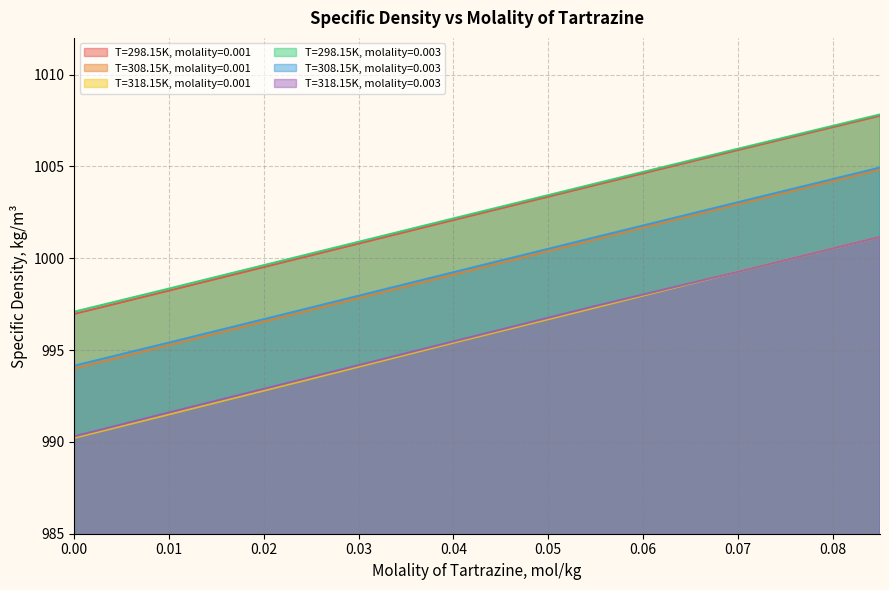

How many series are shown in this chart?

6